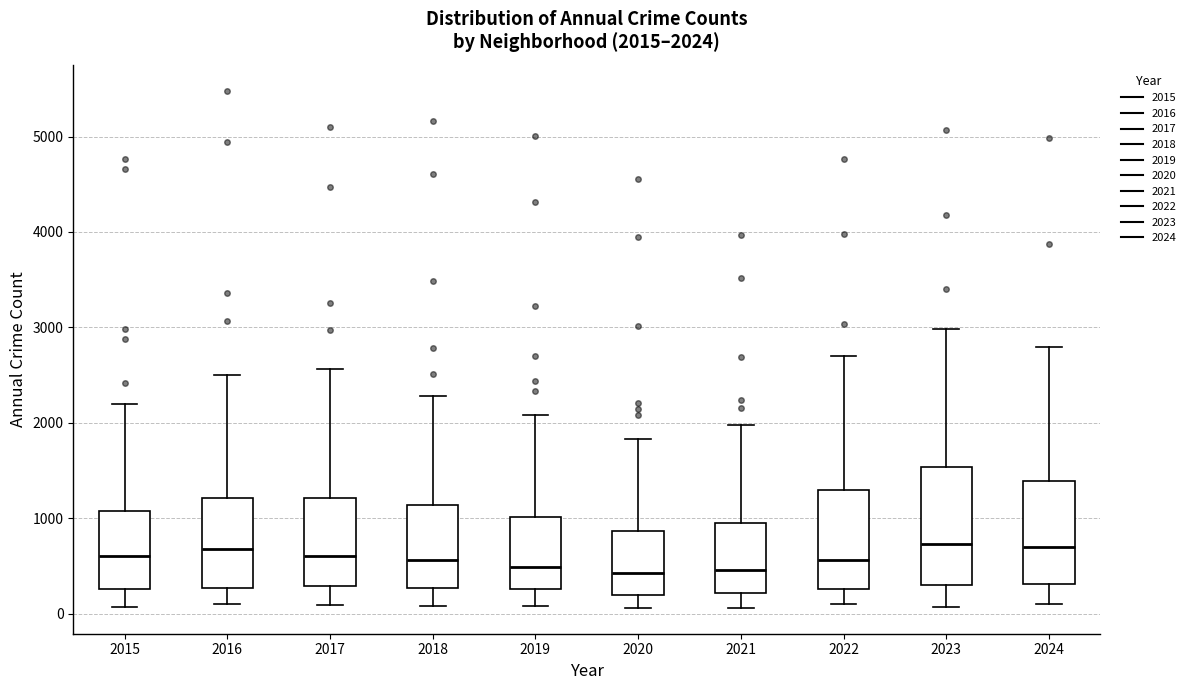

Comparing the boxes themselves (not the whiskers), which one is the tallest?

2023